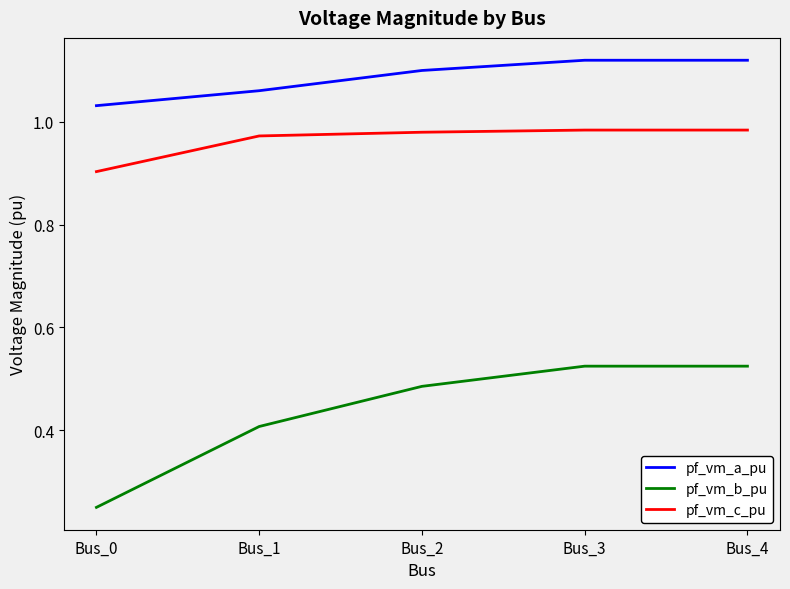

Which category has the lowest value in the pf_vm_b_pu series?

Bus_0